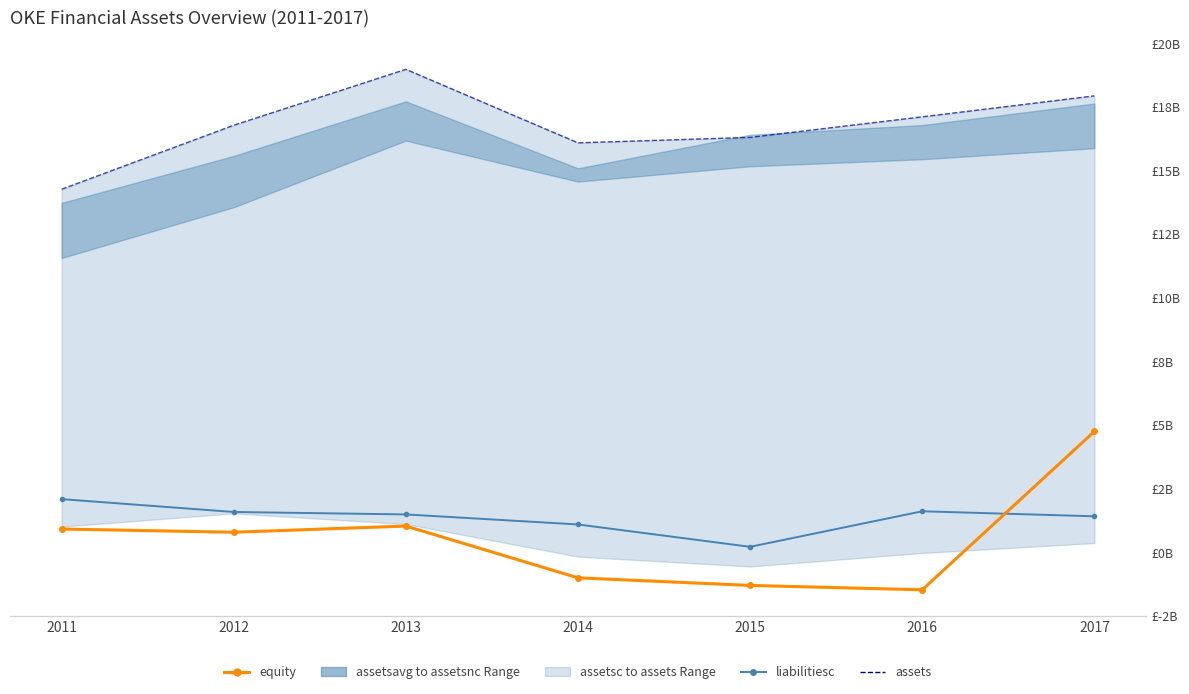

Which category has the lowest value across all series?

2016